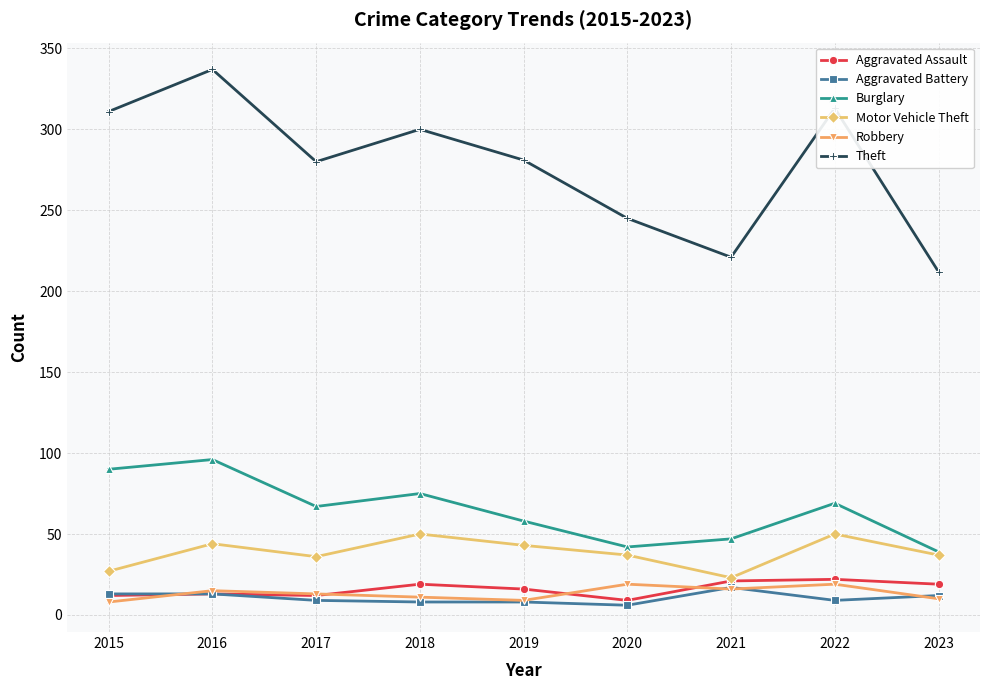

Where is Theft nearest to the value 274?

2017